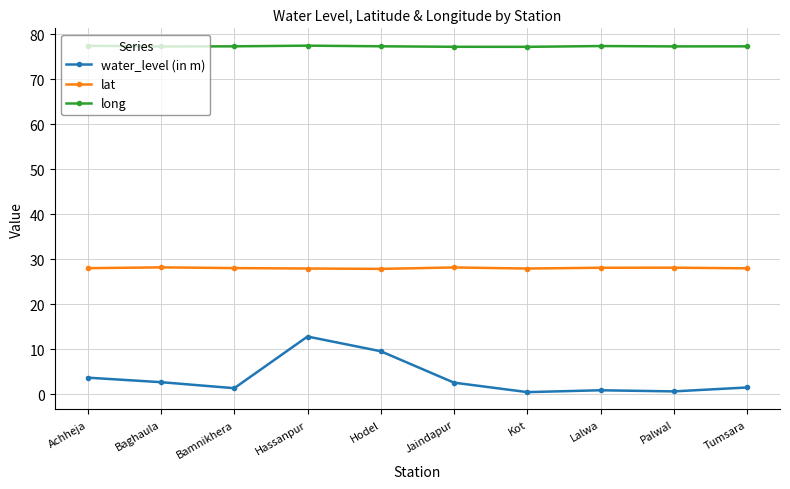

At Jaindapur, list the series in order from smallest to largest.

water_level (in m), lat, long